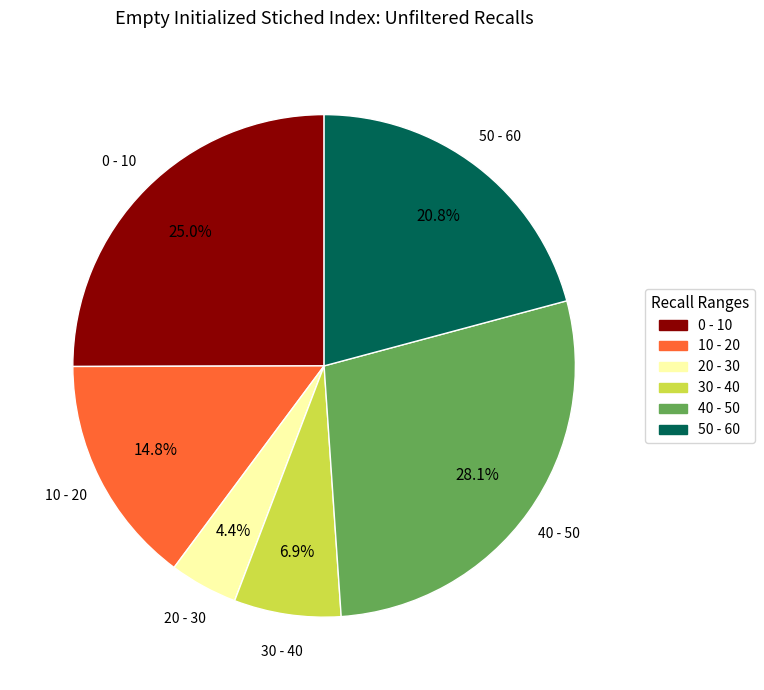

Is there a majority slice in this chart?

No